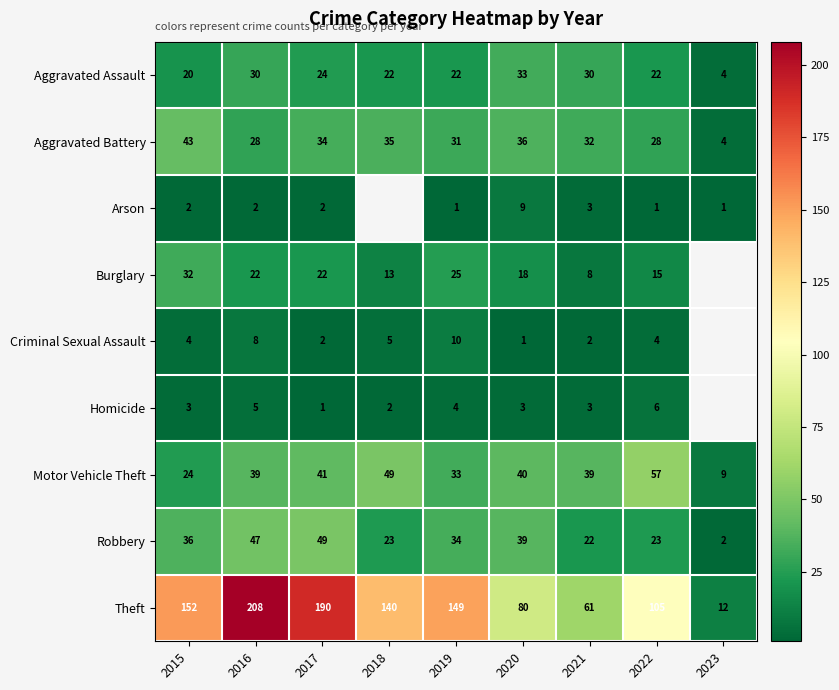

Between 2016 and 2019, which series saw the biggest shift?

Theft